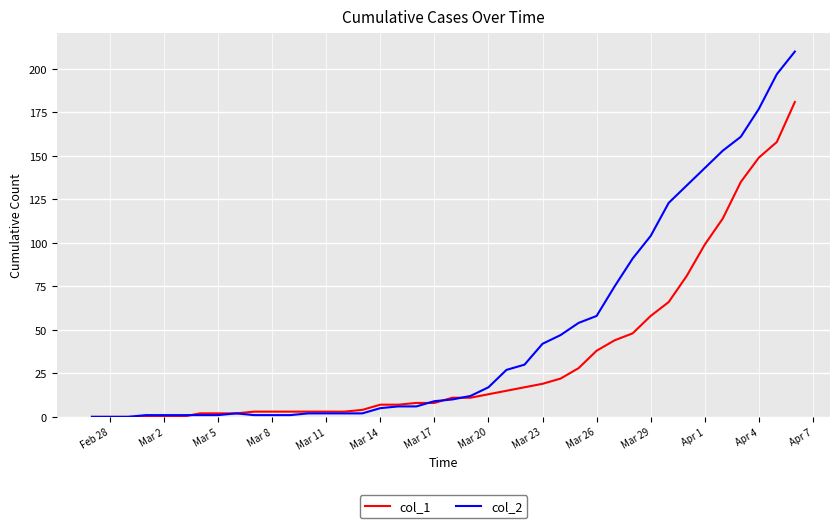

What is the maximum value shown in the chart?

210